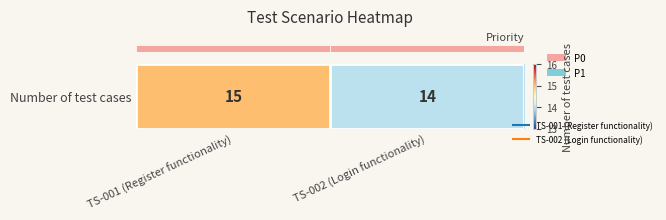

Reading right to left, extract all data points from this chart.

14	15